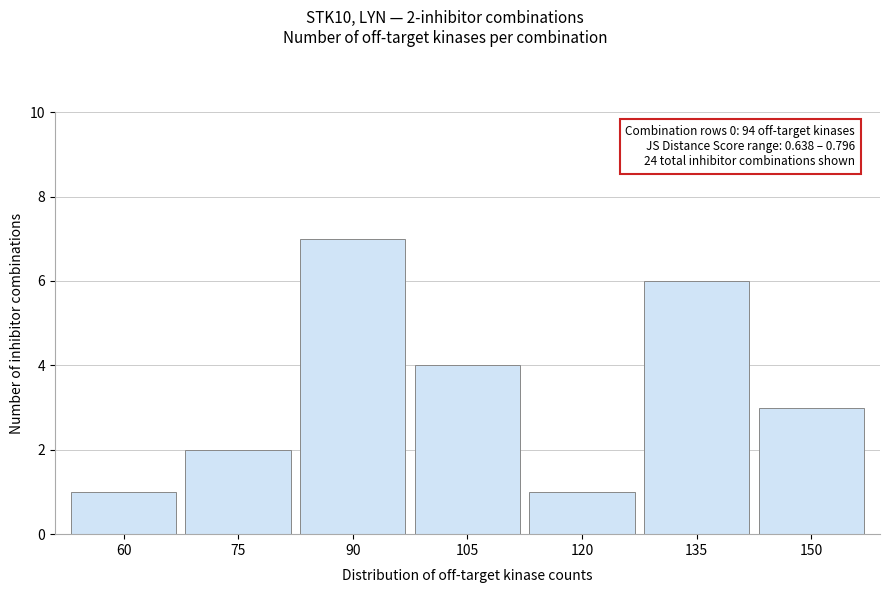

Reading left to right, transcribe all the data shown in this chart.

1	2	7	4	1	6	3